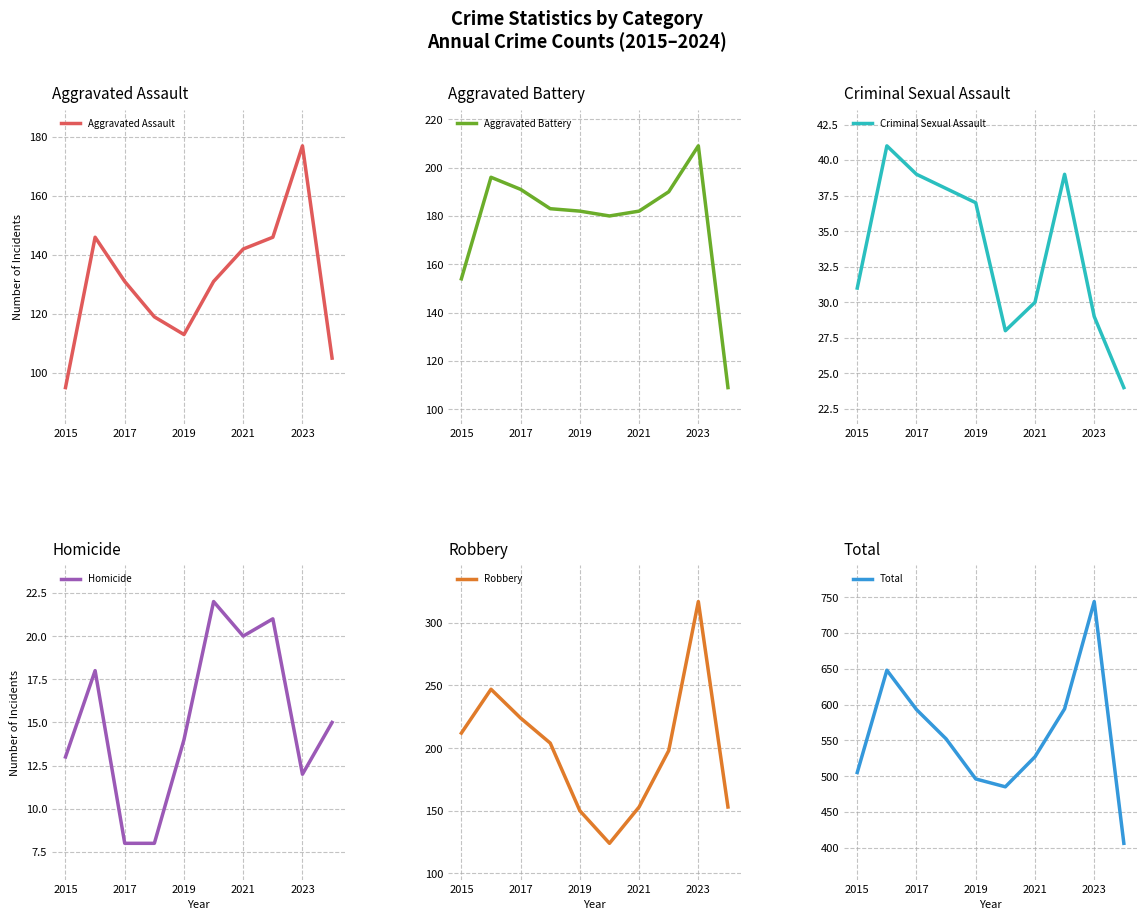

What is the difference between the second highest and minimum values in the Aggravated Battery series?

87